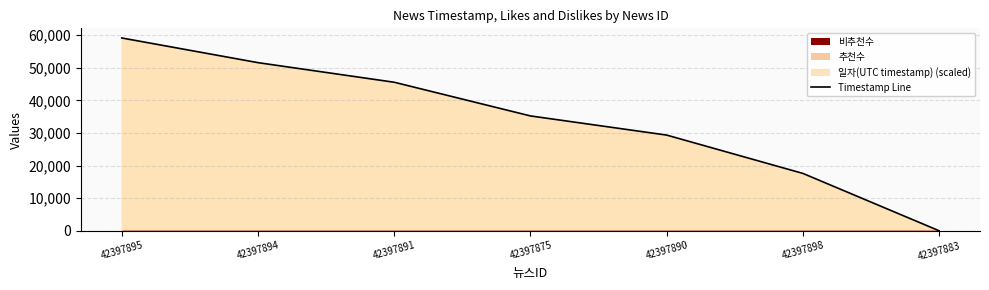

True or false: the data has more than 1 interior local peaks.

False